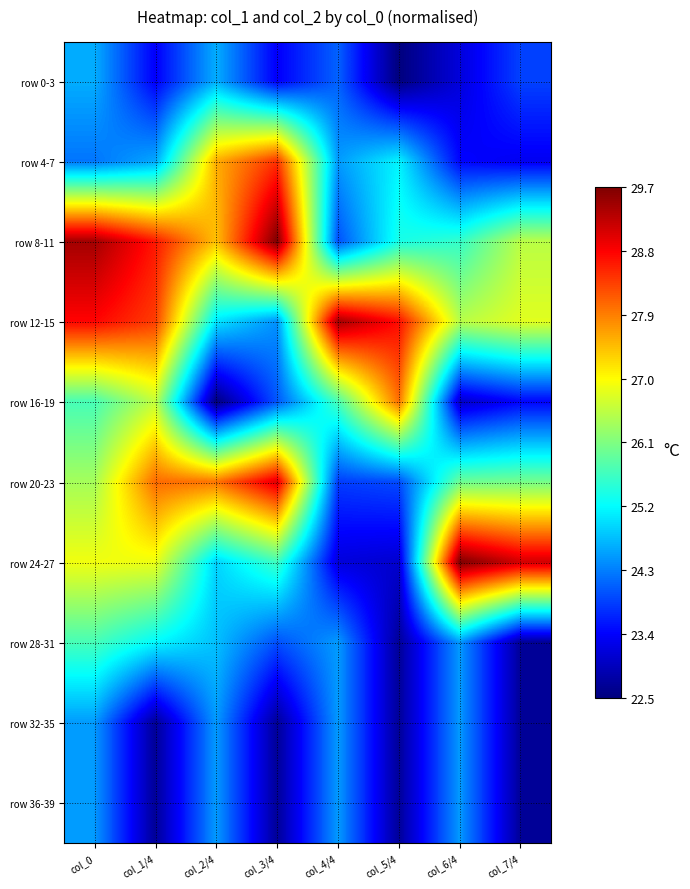

Rank the series by their maximum value, from highest to lowest.

row 8-11, row 24-27, row 12-15, row 20-23, row 4-7, row 16-19, row 28-31, row 0-3, row 32-35, row 36-39